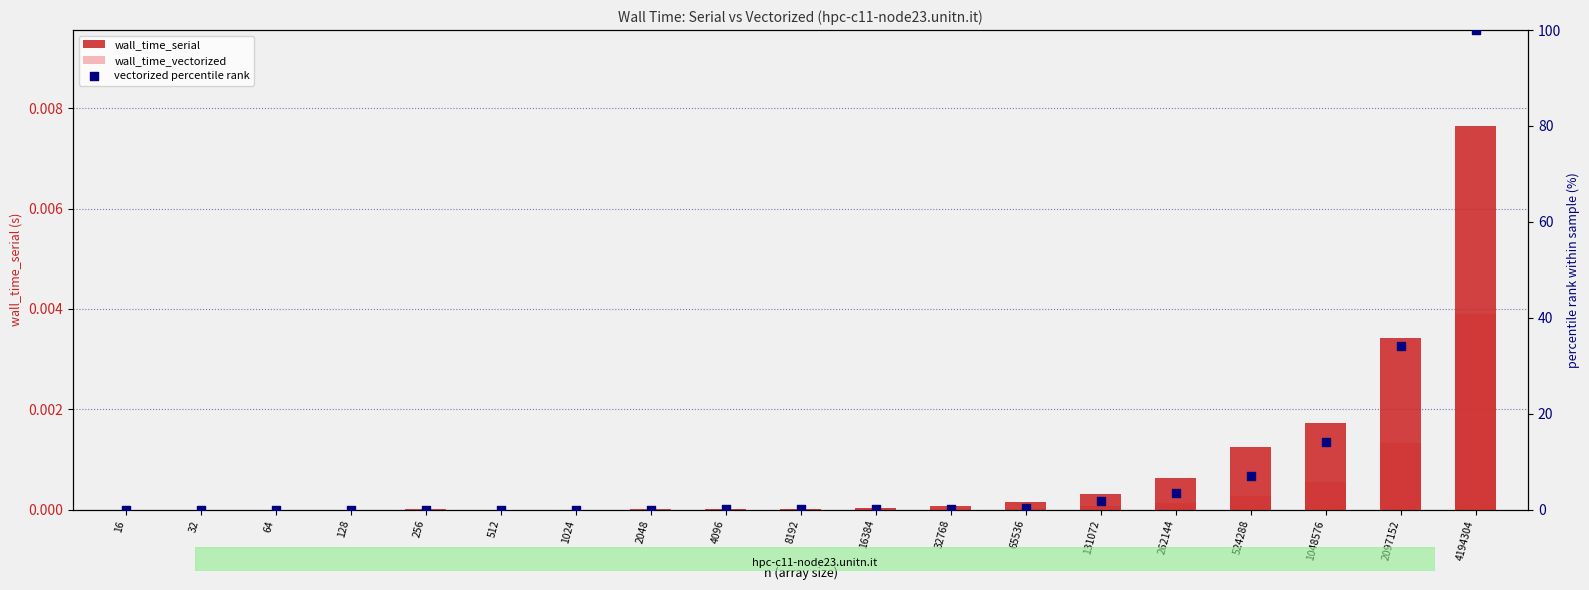

What are all the series names shown in the legend?

wall_time_serial, wall_time_vectorized, vectorized percentile rank